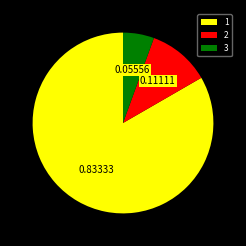

What is the largest slice in the pie chart?

1